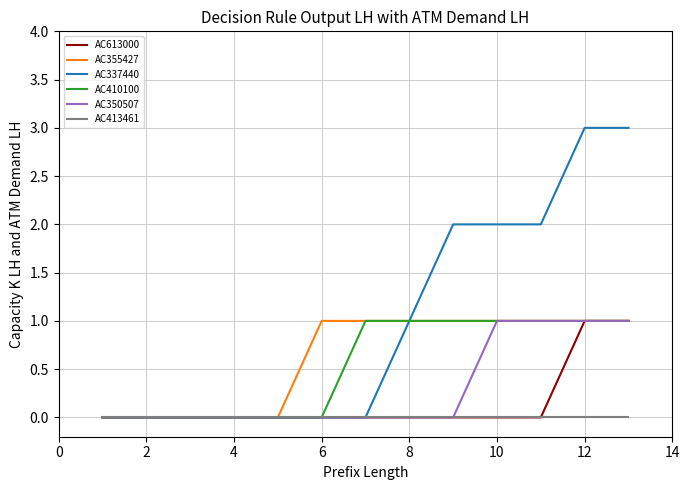

Does the chart display data point markers on the line(s)?

No